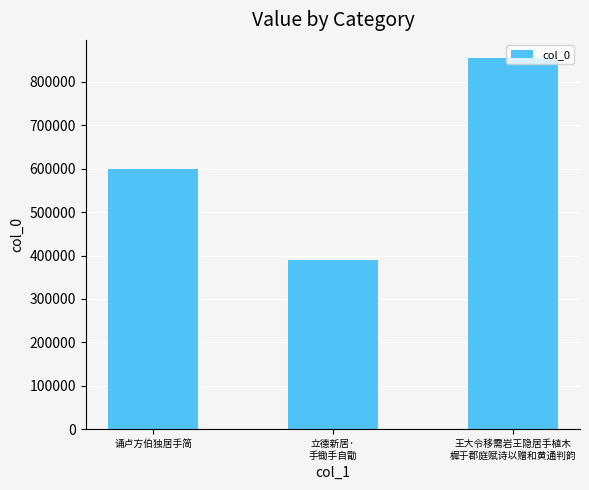

At which category does the chart reach its minimum across all series?

立德新居·
手锄手自勖